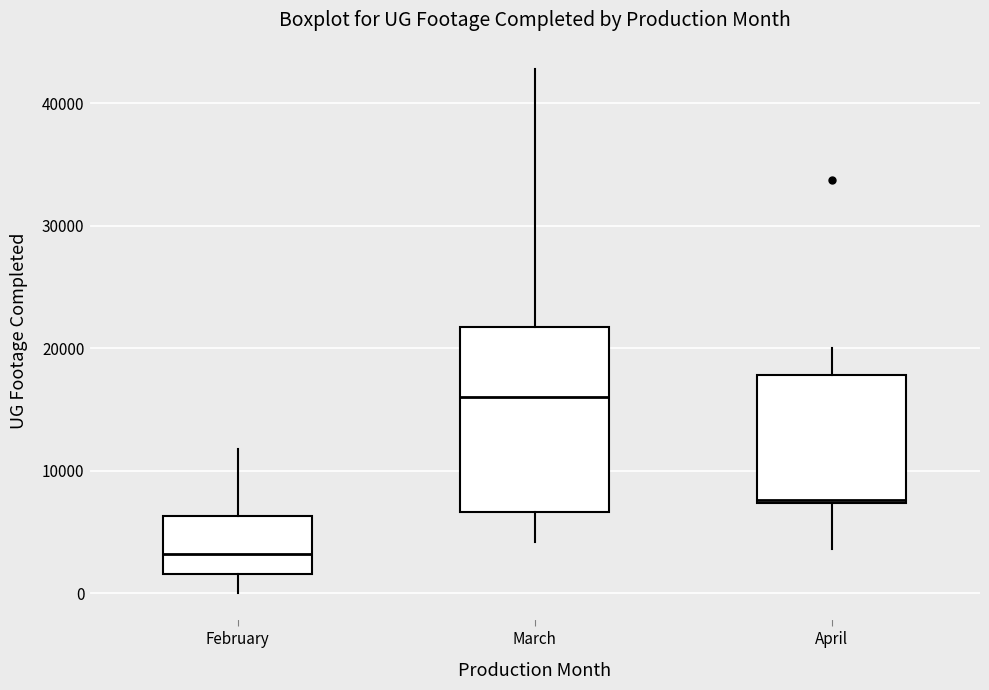

Reading left to right, read every box against the y-axis: the position of its median line, the range the box covers, and the ends of its whiskers. The values are not printed on the chart, so give them approximately, as read against the axis.

February: median 3000, box 2000 to 6000, whiskers 0 to 12000
March: median 16000, box 7000 to 22000, whiskers 4000 to 43000
April: median 8000, box 7000 to 18000, whiskers 4000 to 20000